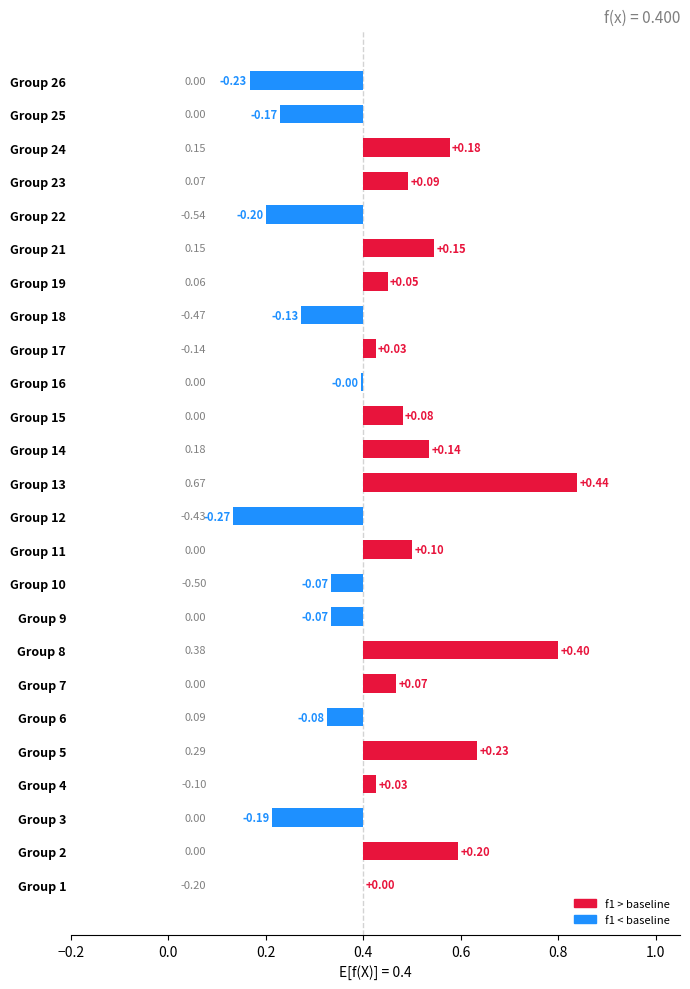

What position from the right is 10?

15